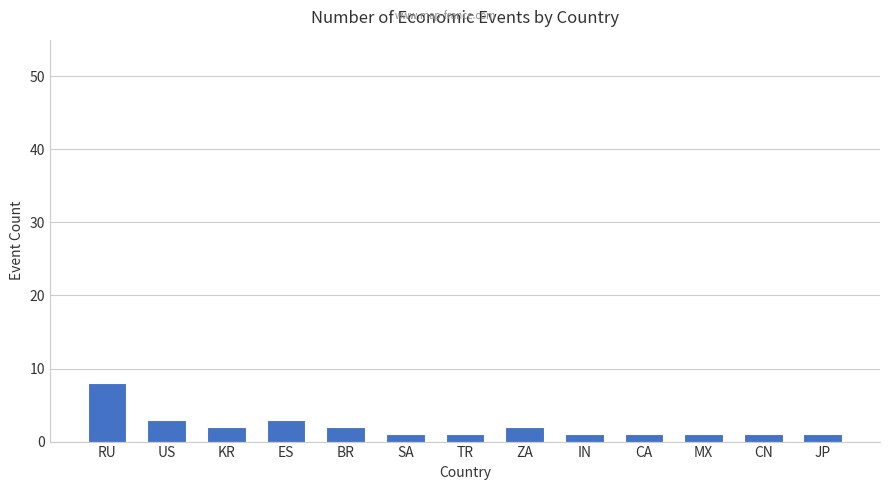

Reading left to right, what are all the values shown in this chart?

RU=8	US=3	KR=2	ES=3	BR=2	SA=1	TR=1	ZA=2	IN=1	CA=1	MX=1	CN=1	JP=1